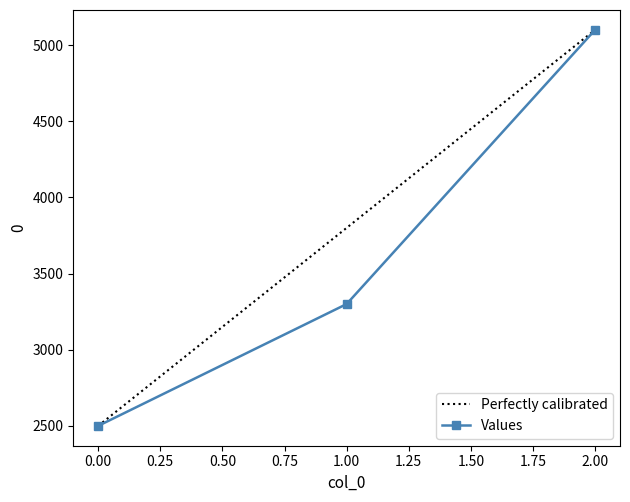

What is the difference between the maximum and minimum values?

2600